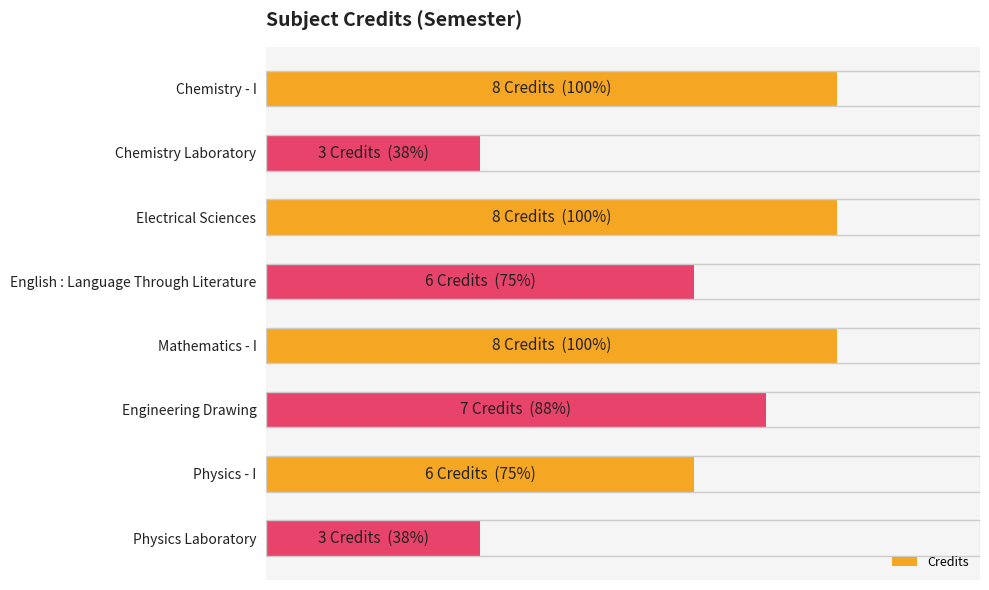

List the labels in order of value, smallest first.

Chemistry Laboratory, Physics Laboratory, English : Language Through Literature, Physics - I, Engineering Drawing, Chemistry - I, Electrical Sciences, Mathematics - I